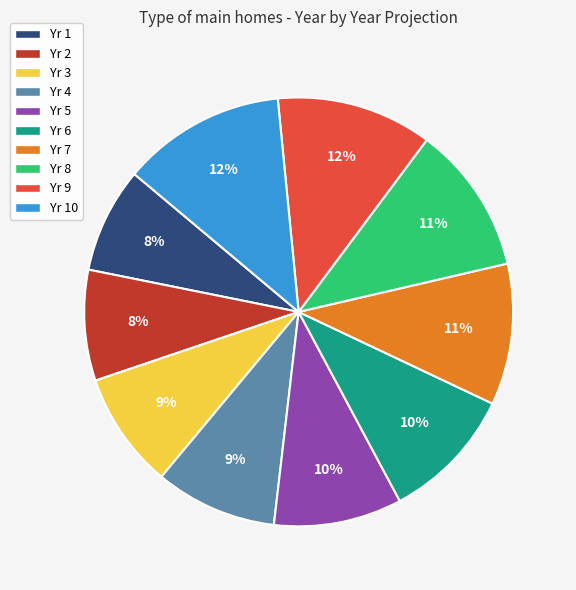

Is it true that Yr 7 is 24% of the pie?

False